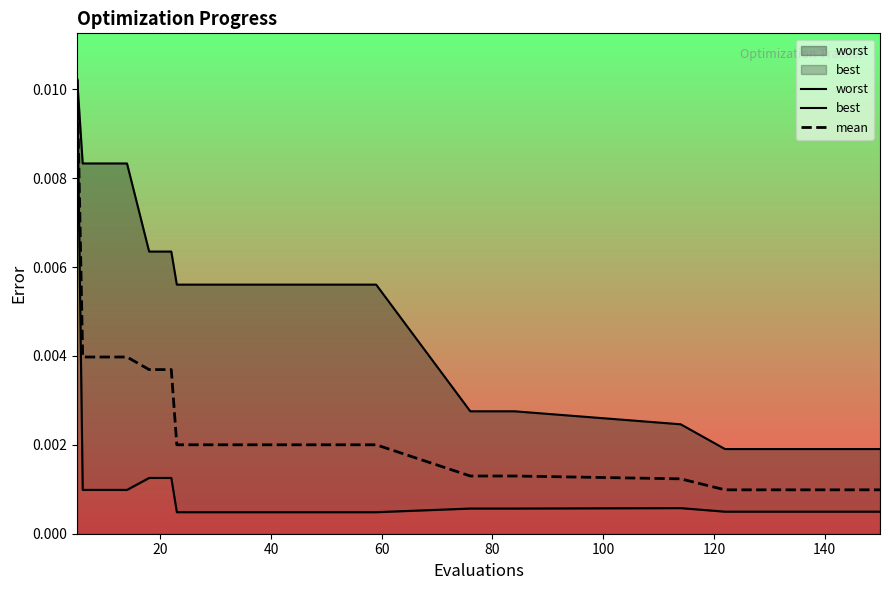

Is it true that mean equals 0.0 at 15?

False